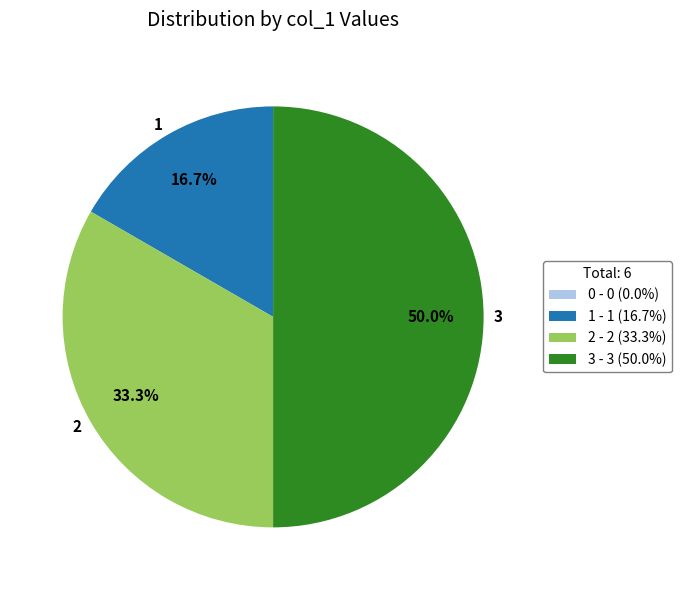

Which has a higher value, 1 or 2?

2